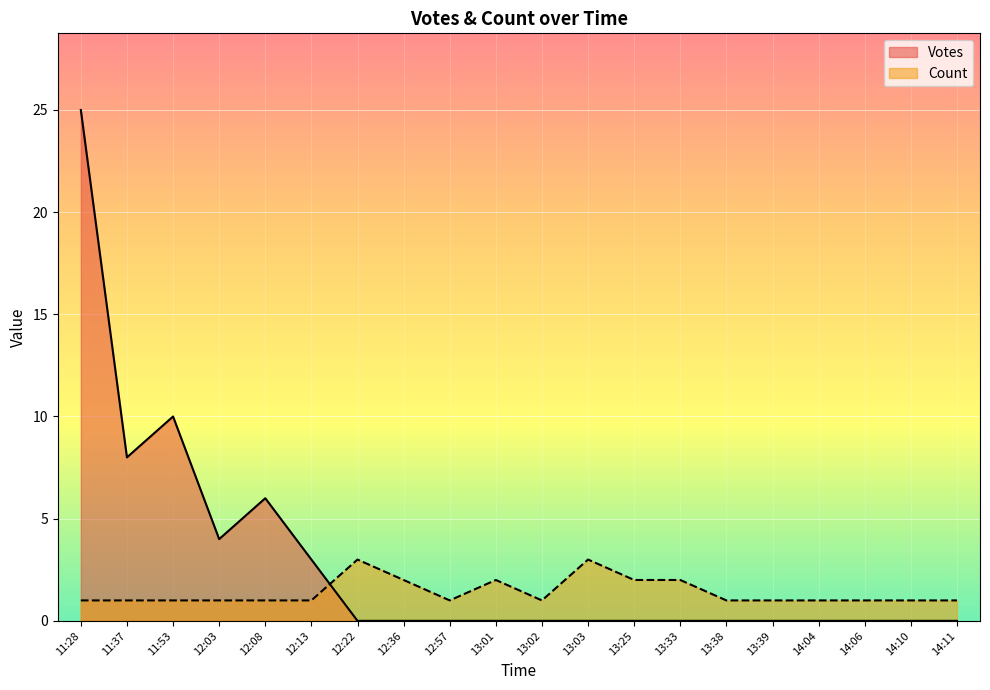

At how many categories does at least one series exceed 24?

1